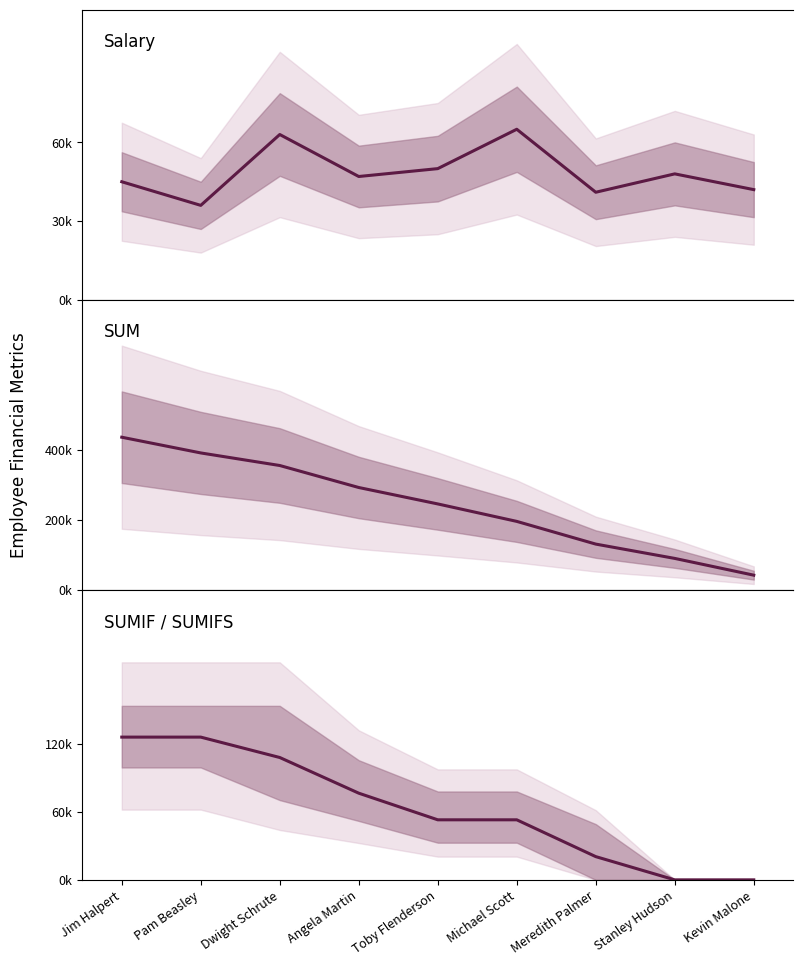

In Salary, how many points are lower than both neighbors (excluding endpoints)?

3